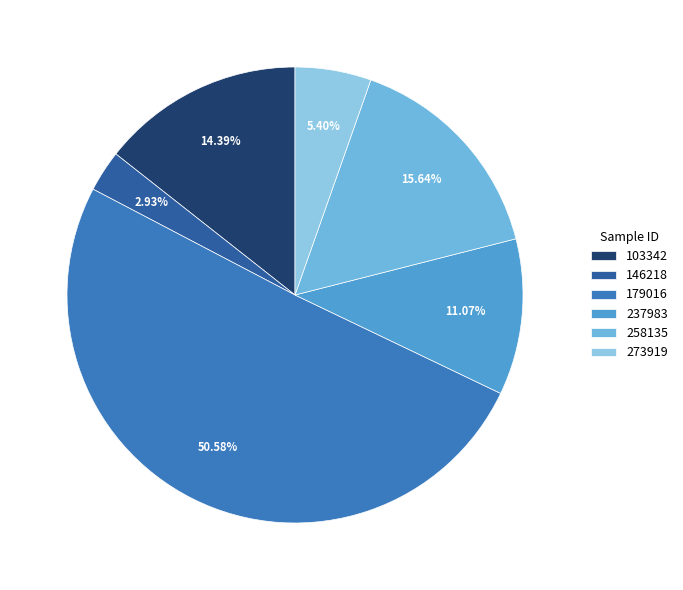

What is the largest slice in the pie chart?

179016